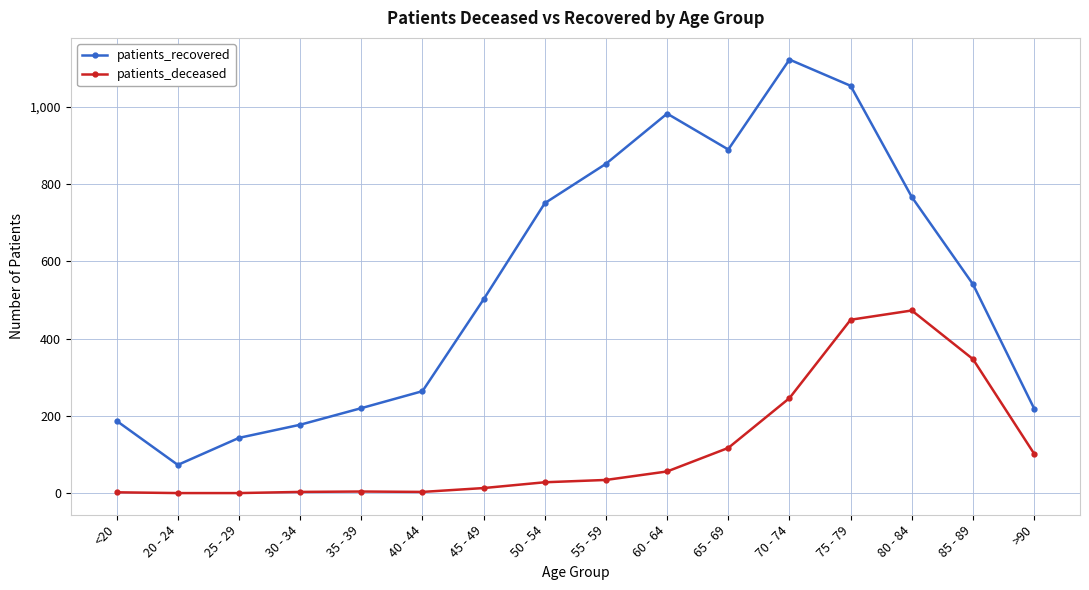

True or false: patients_deceased and patients_recovered intersect in this chart.

False